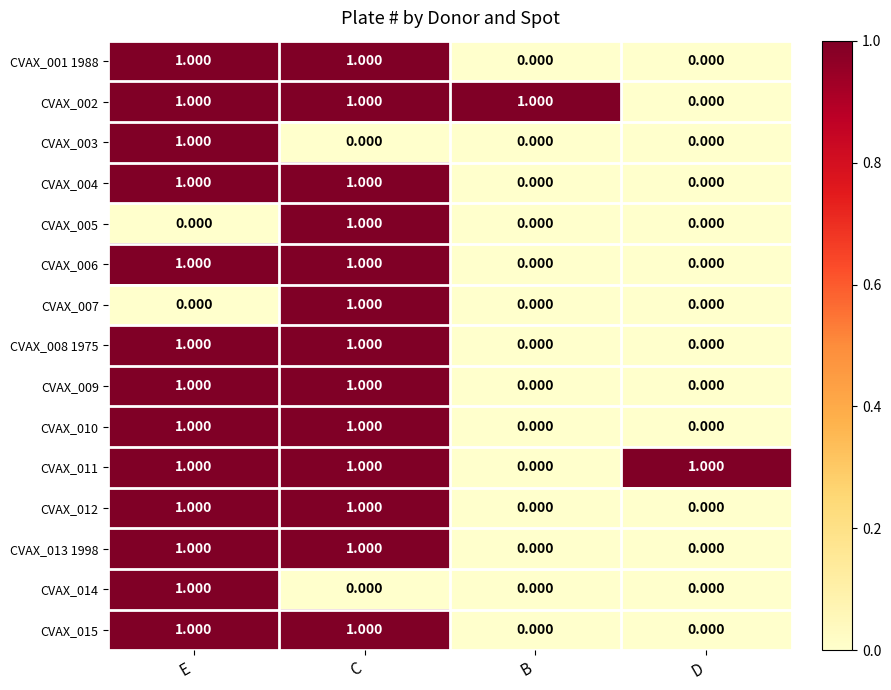

Is the value of CVAX_009 at D greater than the value of CVAX_012 at C?

No